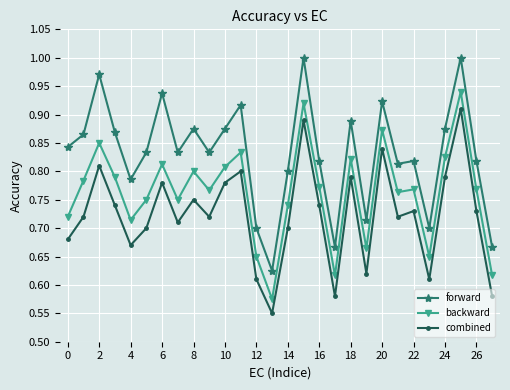

Which series has the largest total across all categories?

forward